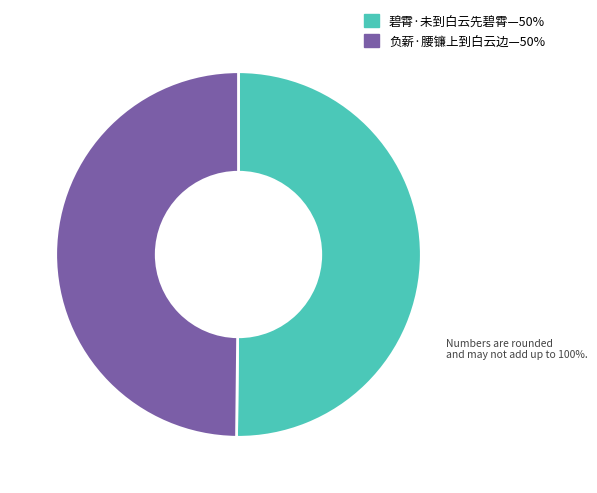

Count the number of slices in the pie.

2